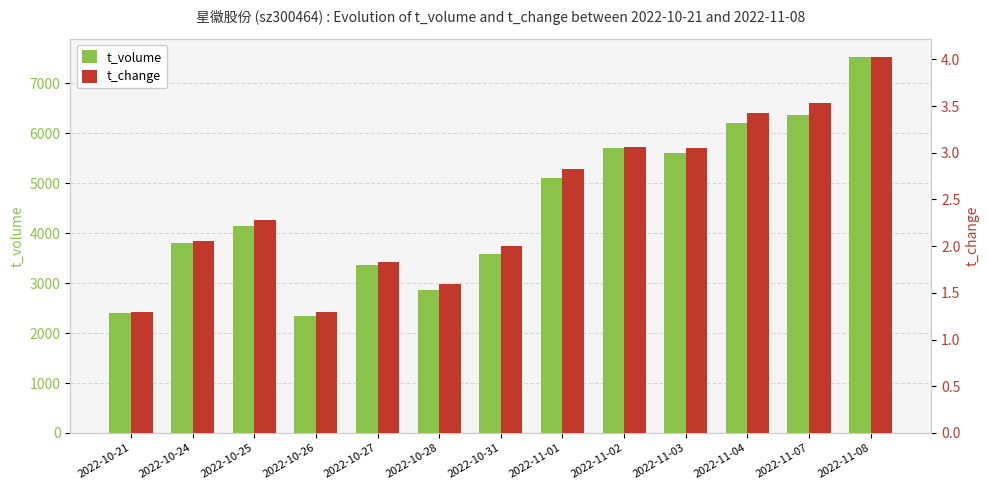

What is the difference between the maximum and minimum values in the t_volume series?

5179.0